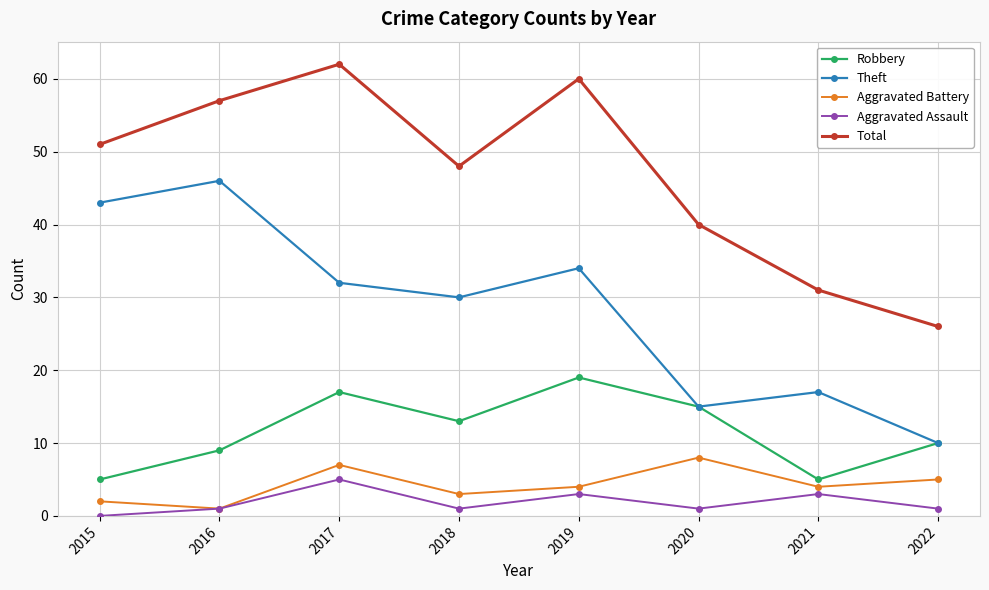

What are all the series names shown in the legend?

Robbery, Theft, Aggravated Battery, Aggravated Assault, Total